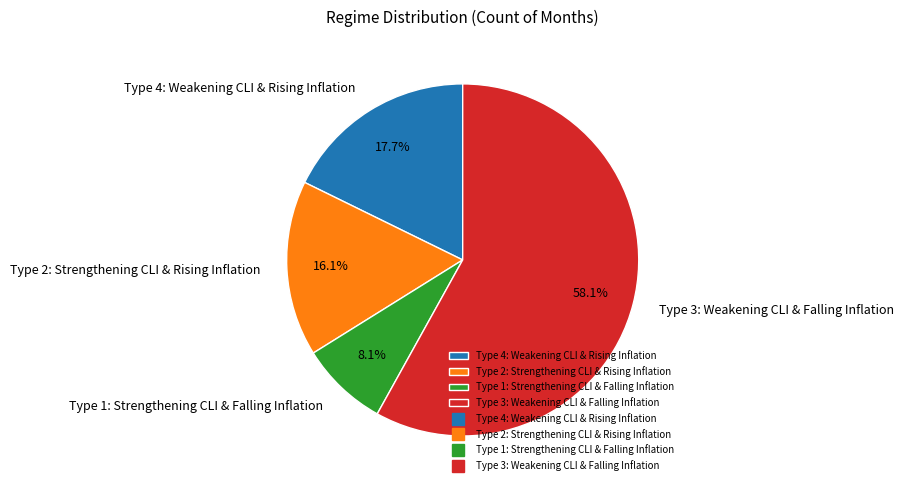

Which category has the smallest portion of the pie?

Type 1: Strengthening CLI & Falling Inflation